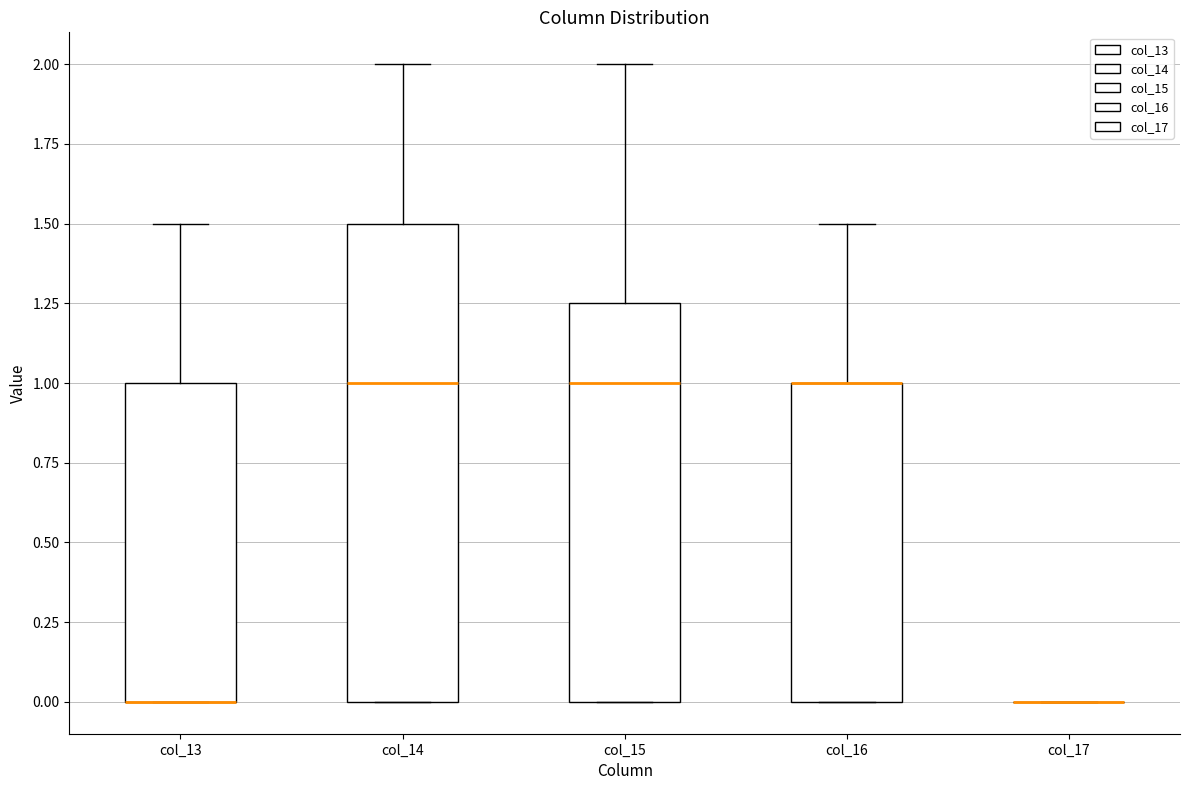

Reading left to right, transcribe this box plot: for each box, give where its median line is, the range the box spans, and where its two whiskers end, as read against the y-axis. The values are not printed on the chart, so give them approximately, as read against the axis.

col_13: median 0.00 (drawn on the box's lower edge), box 0.00 to 1.00, whiskers 0.00 to 1.50
col_14: median 1.00, box 0.00 to 1.50, whiskers 0.00 to 2.00
col_15: median 1.00, box 0.00 to 1.25, whiskers 0.00 to 2.00
col_16: median 1.00 (drawn on the box's upper edge), box 0.00 to 1.00, whiskers 0.00 to 1.50
col_17: box collapsed to a line at 0.00, whiskers 0.00 to 0.00